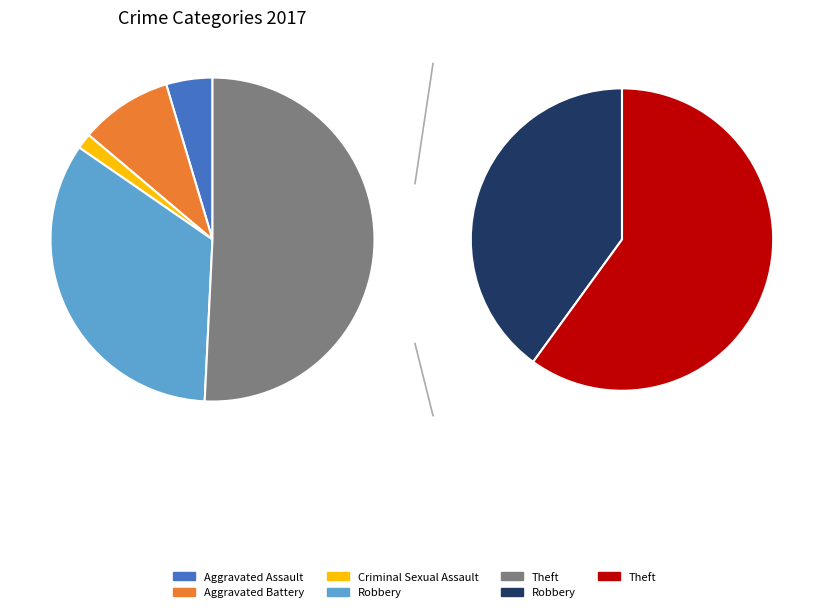

What is the change in value from Criminal Sexual Assault to Robbery?

+21